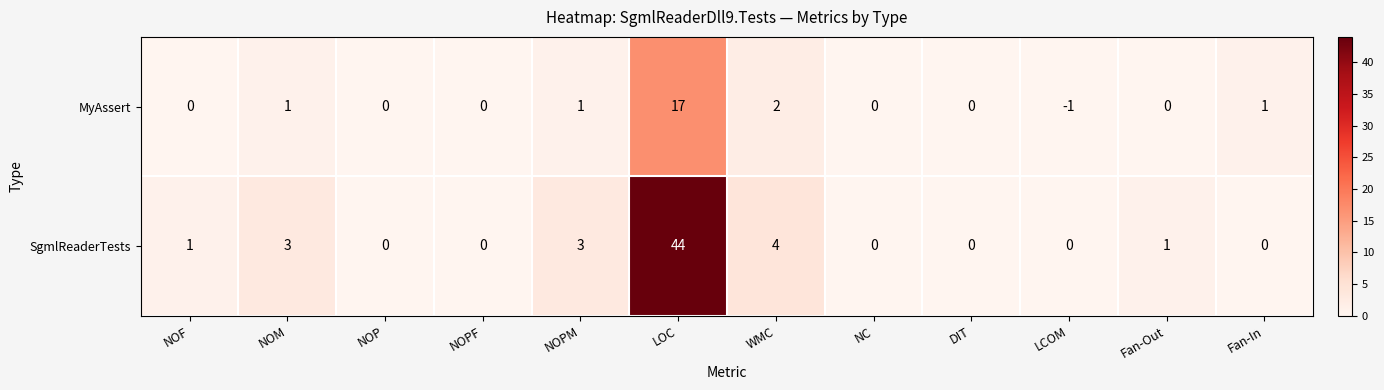

At which category is the sum across all series the highest?

LOC